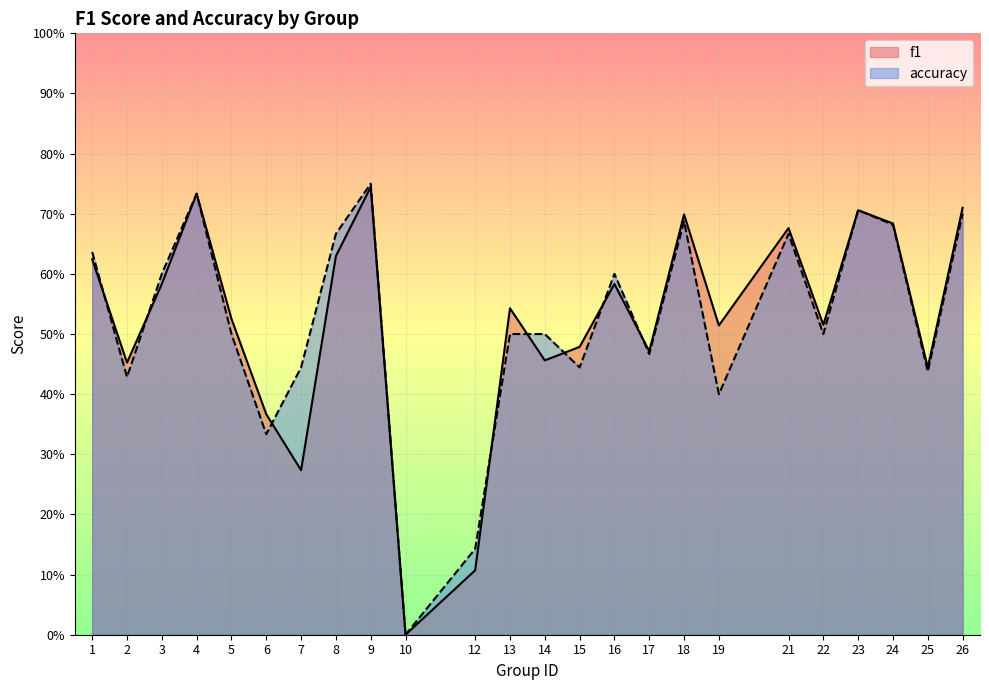

List the series in order of their peak value, highest first.

accuracy, f1